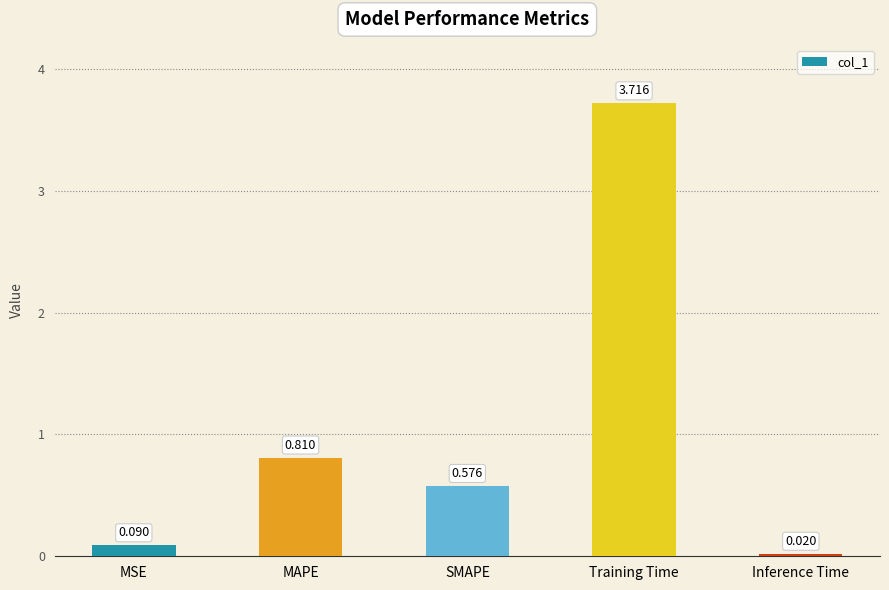

Which category has the lowest value across all series?

Inference Time